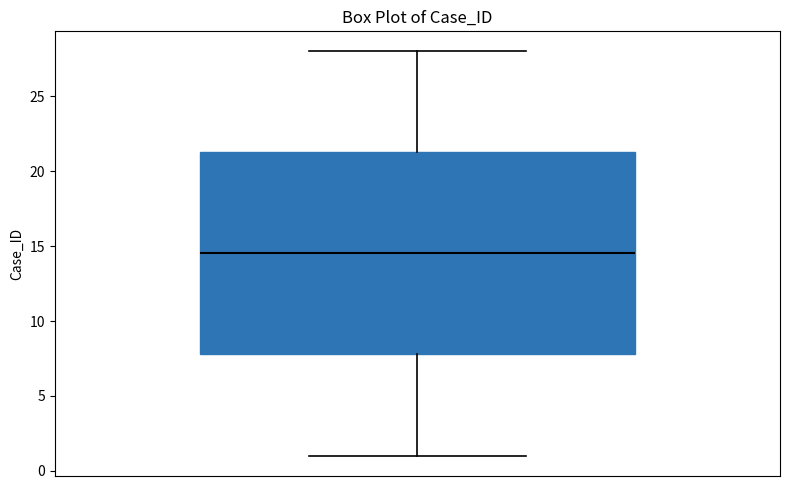

Read this box plot against the y-axis: the position of the median line, the range covered by the box, and the ends of both whiskers. The values are not printed on the chart, so give them approximately, as read against the axis.

median 14.5, box 8.0 to 21.5, whiskers 1.0 to 28.0